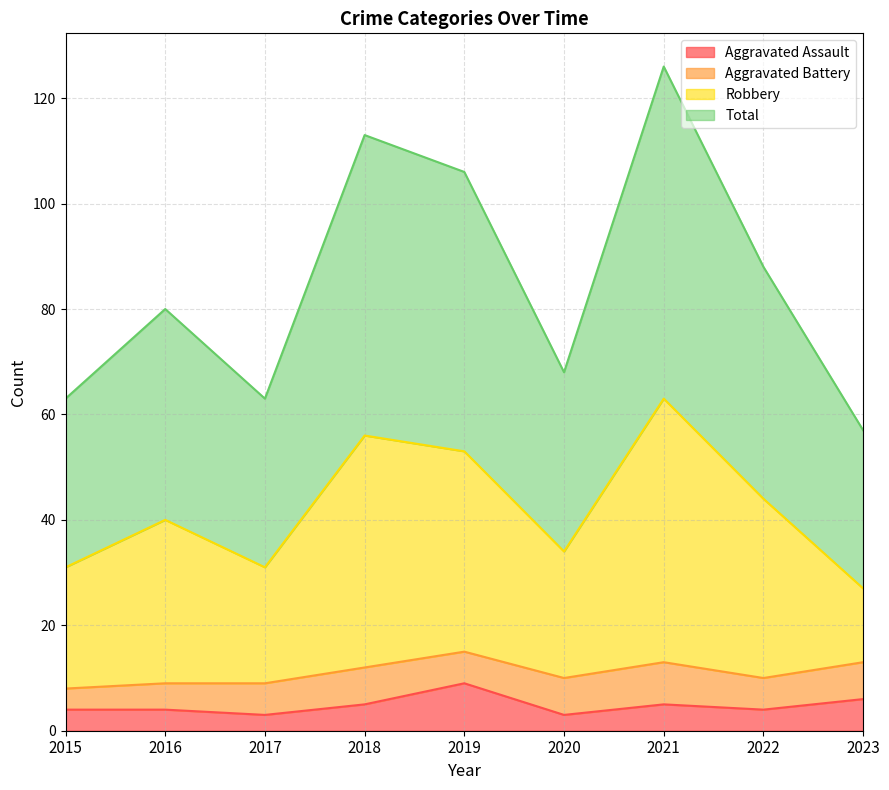

How many data points in Total are above 80?

4